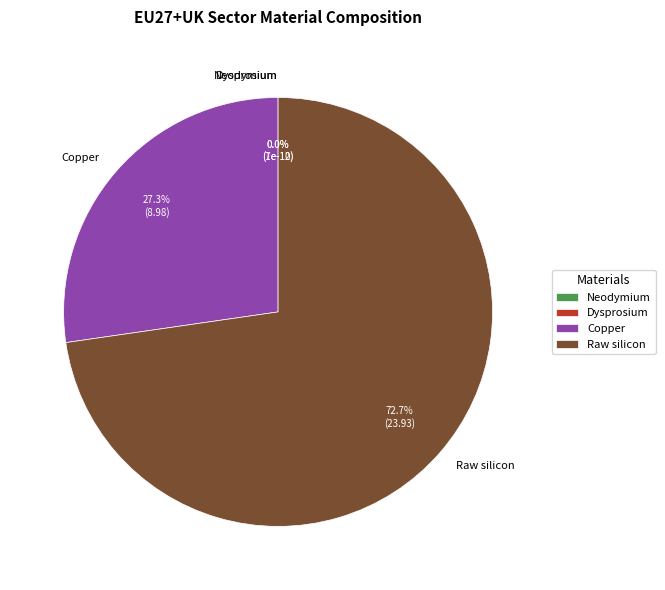

Between Copper and Raw silicon, which is larger?

Raw silicon